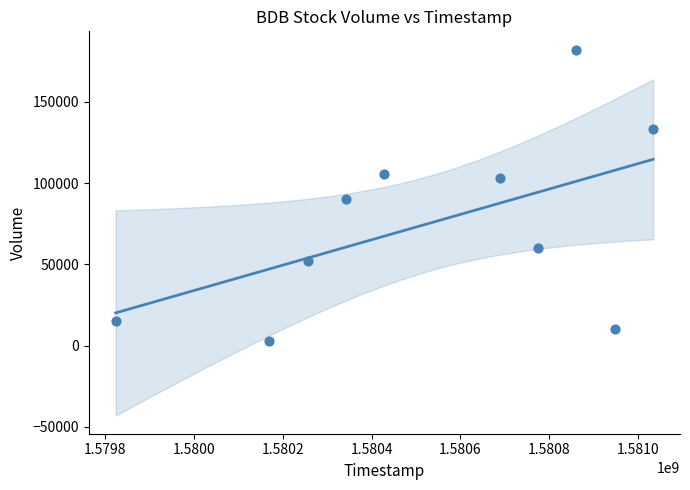

What Y value in the scatter plot is closest to 92600?

90000